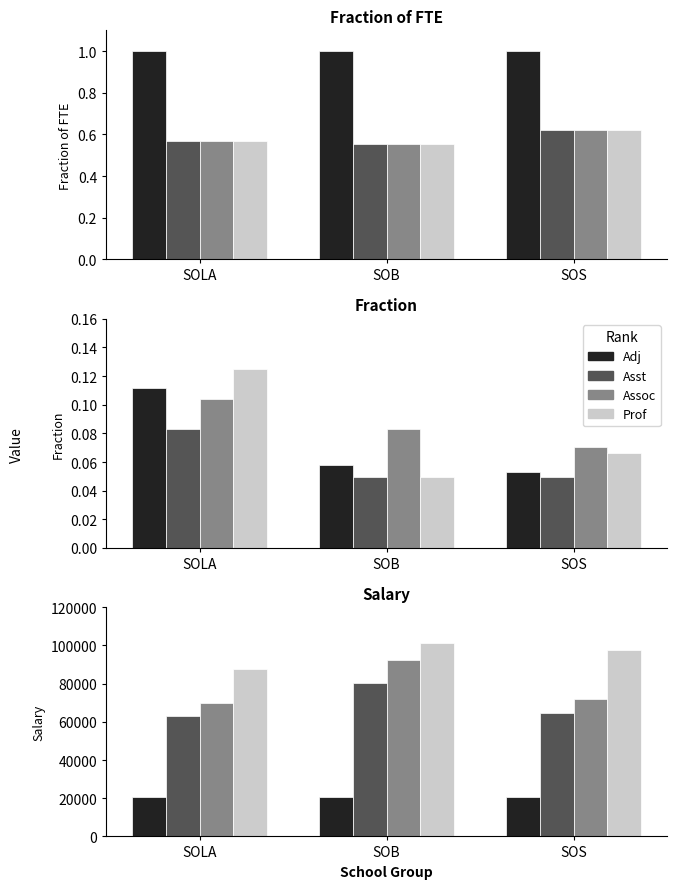

Count the number of categories in the chart.

3